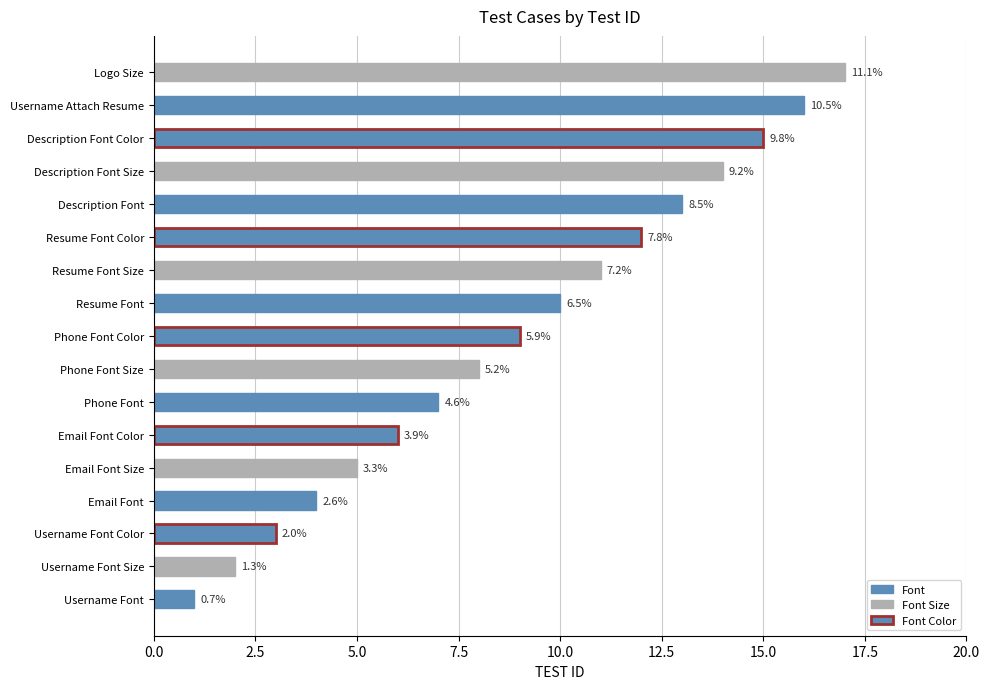

How many bars are there in total?

17